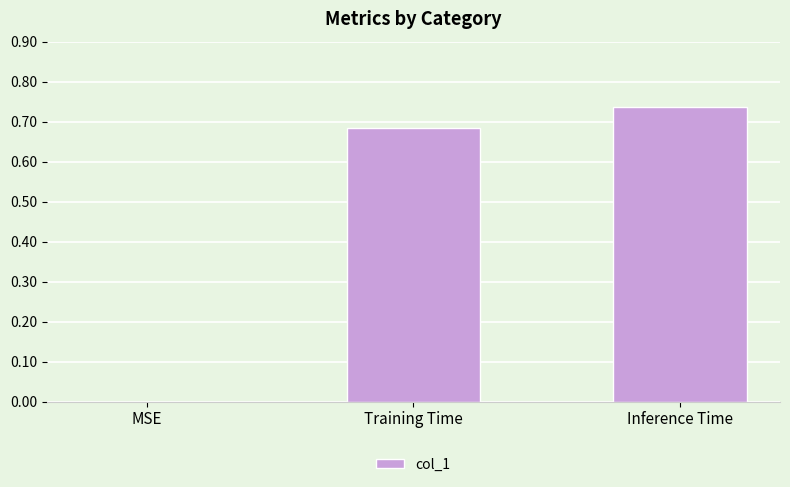

What is the sum of the values at Inference Time and Training Time?

1.4